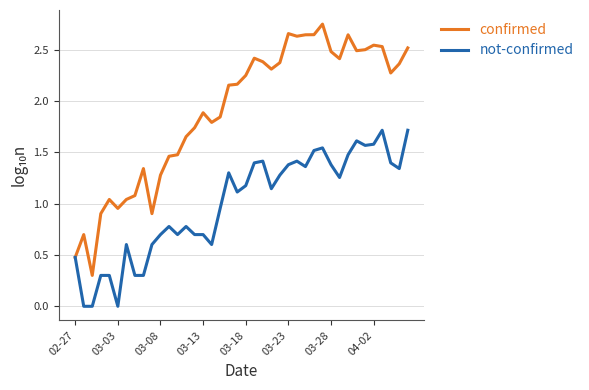

Rank the series by their maximum value, from lowest to highest.

not-confirmed, confirmed